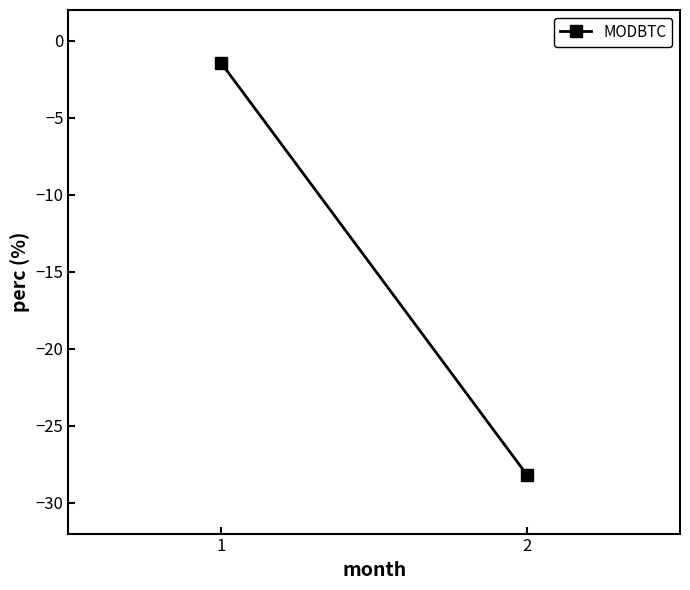

Rank the categories by value from lowest to highest.

2, 1